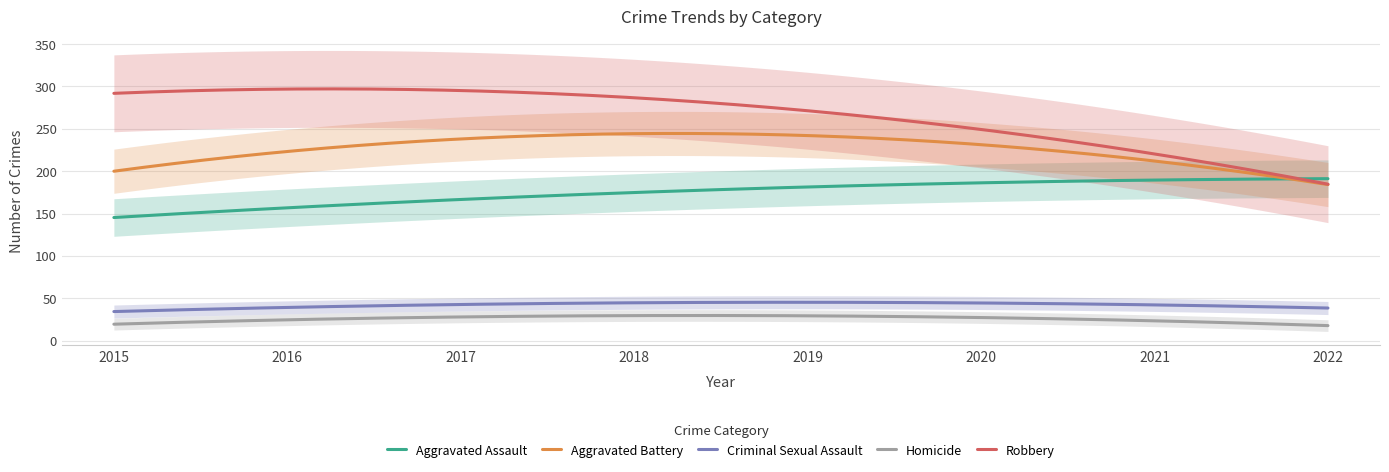

True or false: Aggravated Battery and Criminal Sexual Assault intersect in this chart.

False